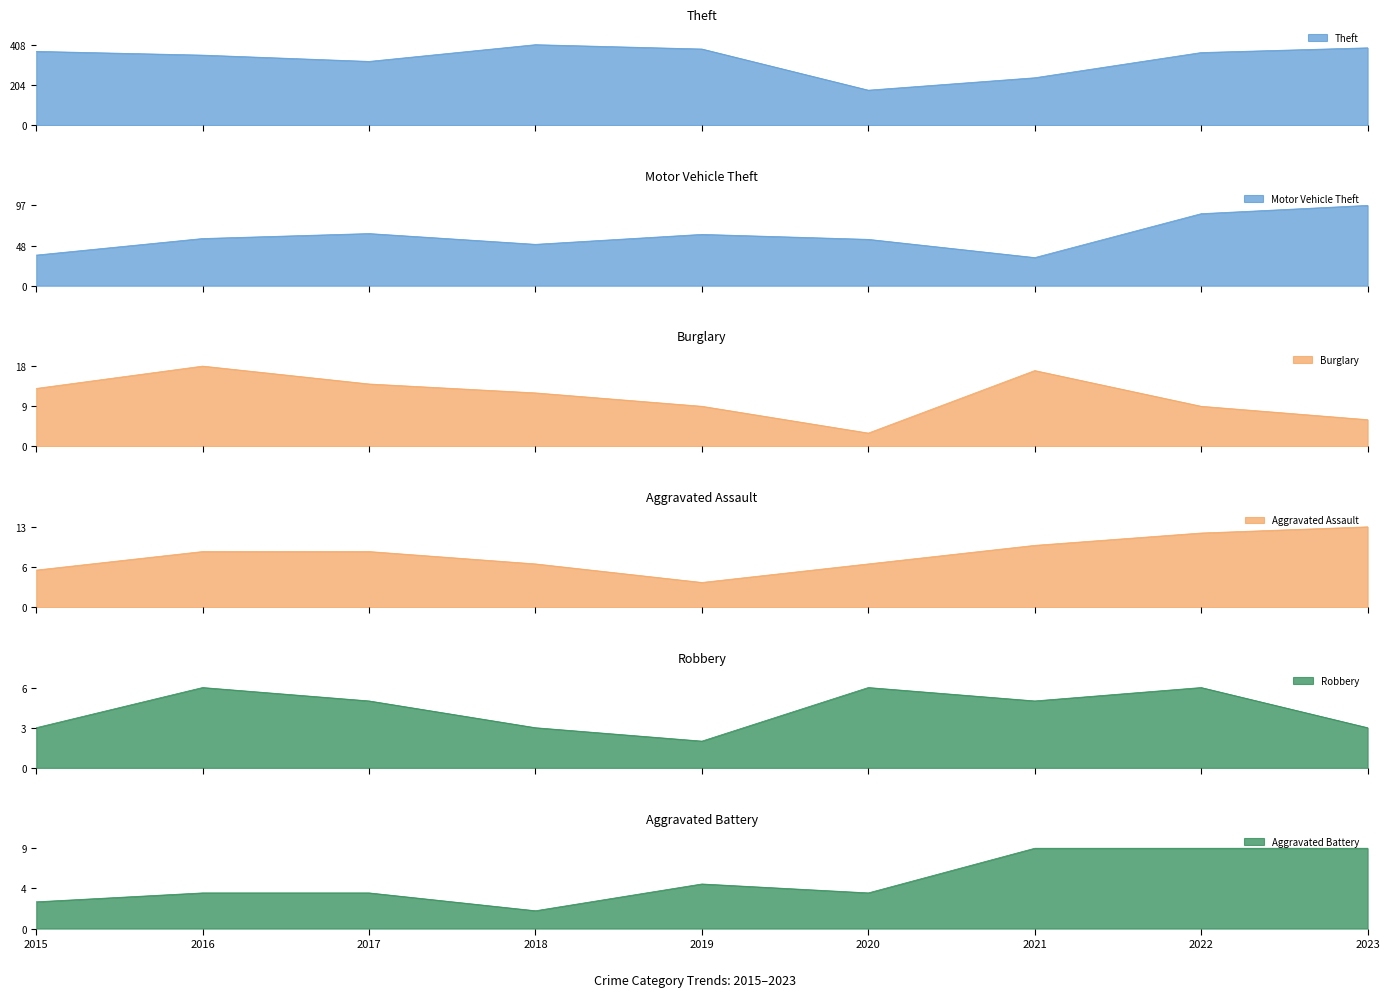

At which category is the sum across all series the highest?

2023